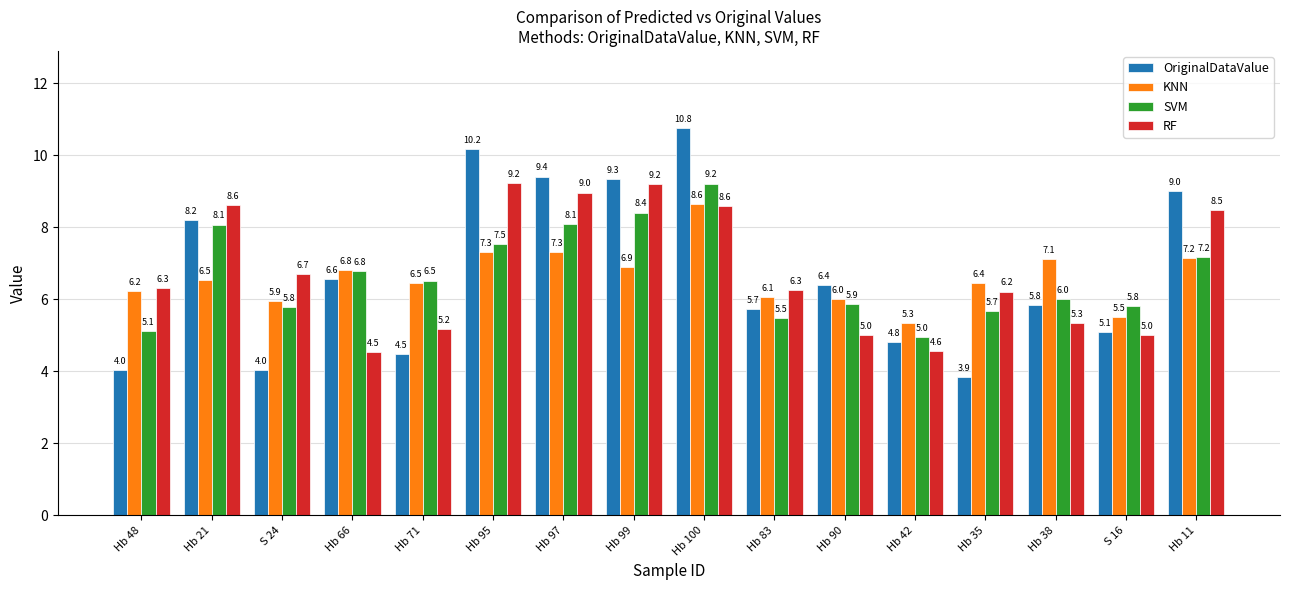

What are all the series names shown in the legend?

OriginalDataValue, KNN, SVM, RF